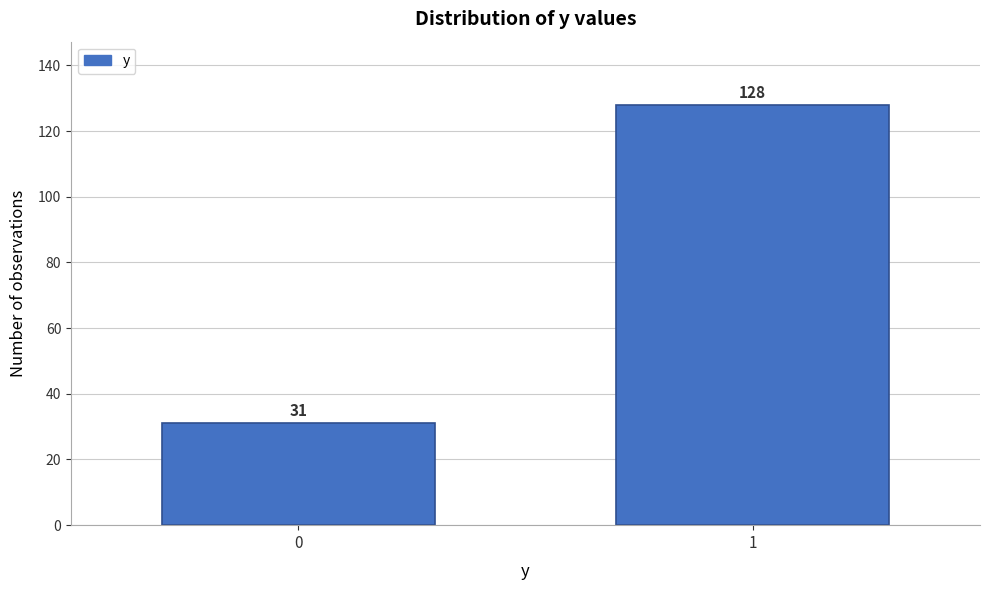

Reading left to right, what are all the values shown in this chart?

0=31	1=128